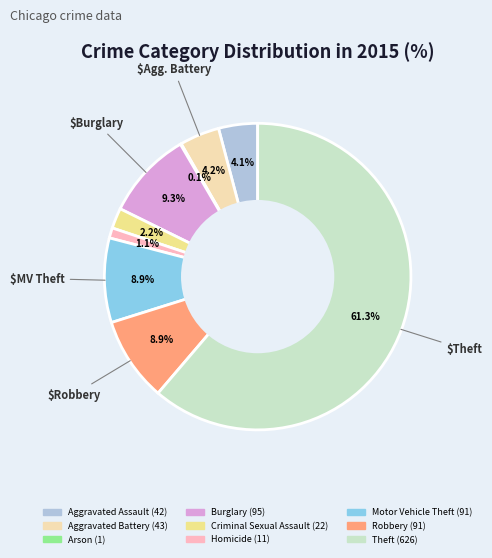

Combined, do Homicide and Robbery account for over 50%?

No